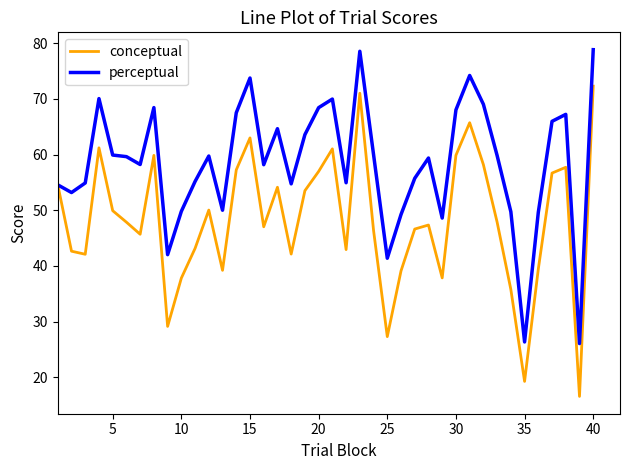

How many lines are shown in the chart?

2